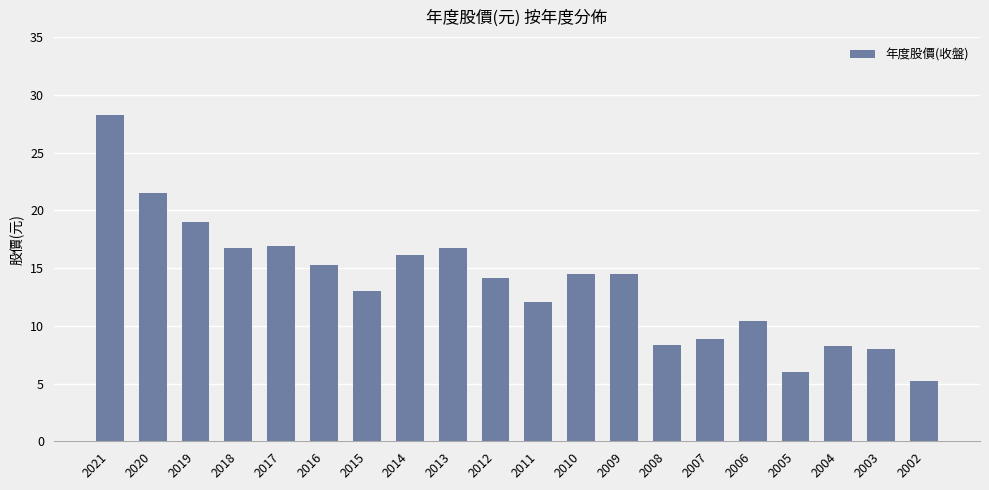

What is the average value?

13.7